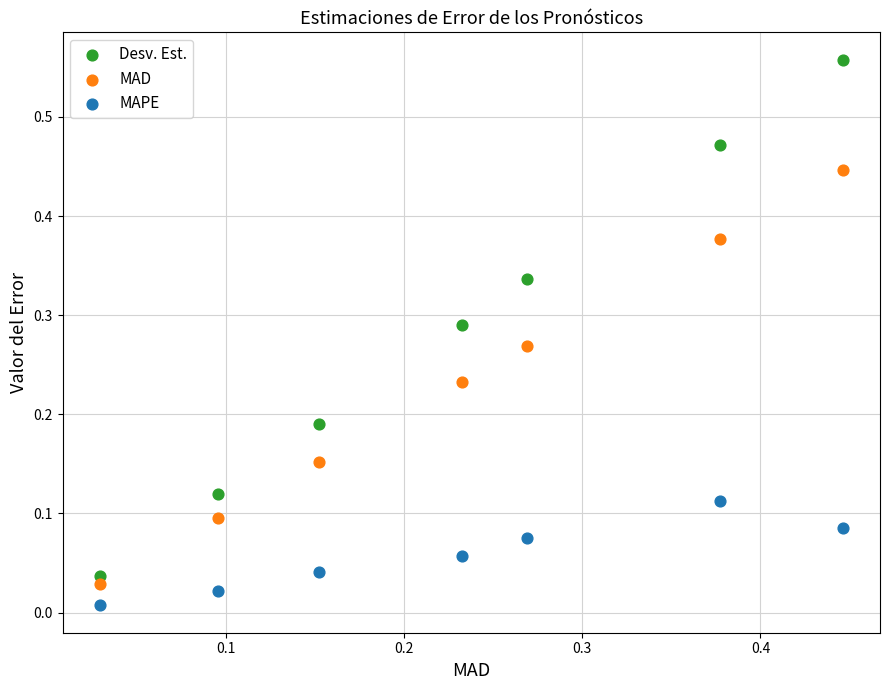

Which series has the widest spread of Y values?

Desv. Est.